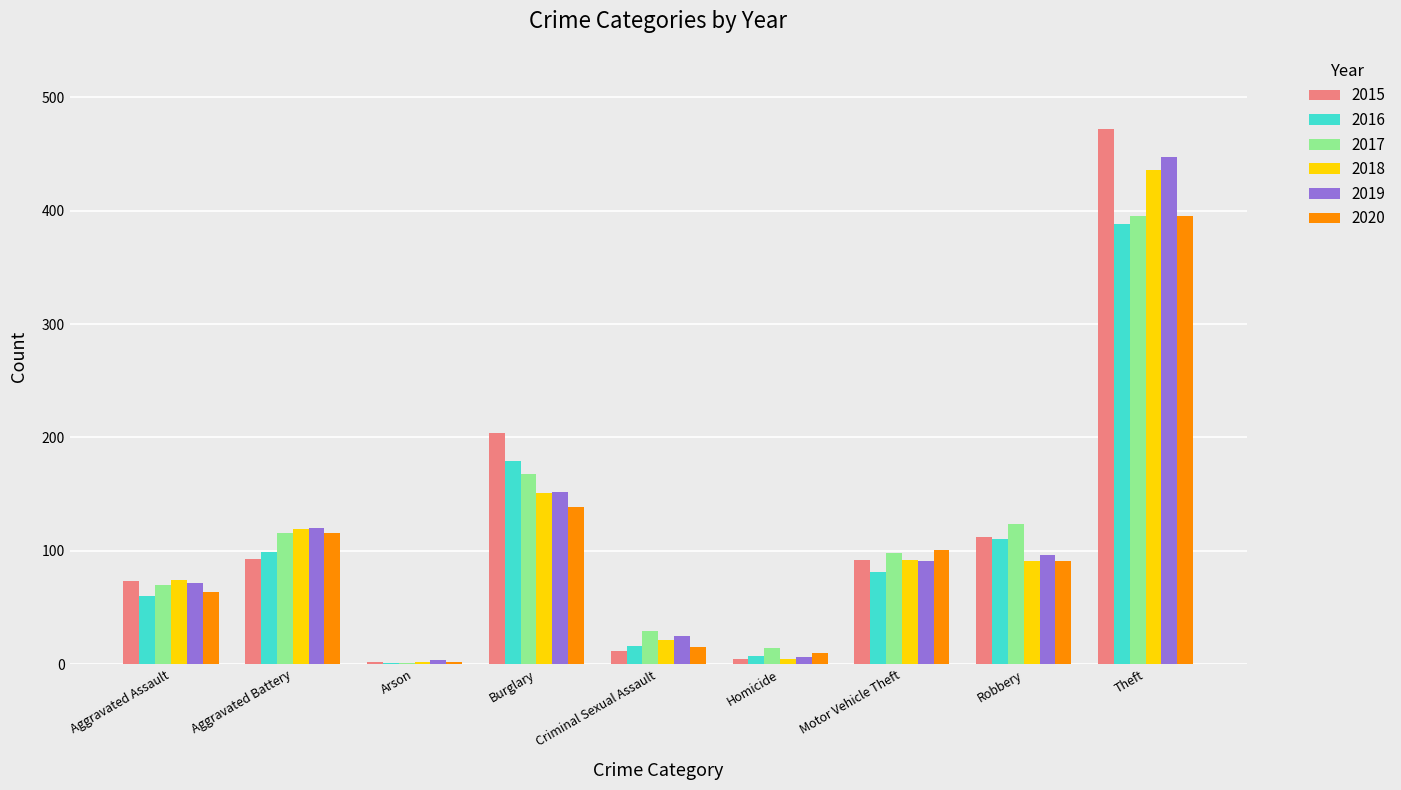

Is the value of 2019 at Motor Vehicle Theft greater than the value of 2017 at Motor Vehicle Theft?

No